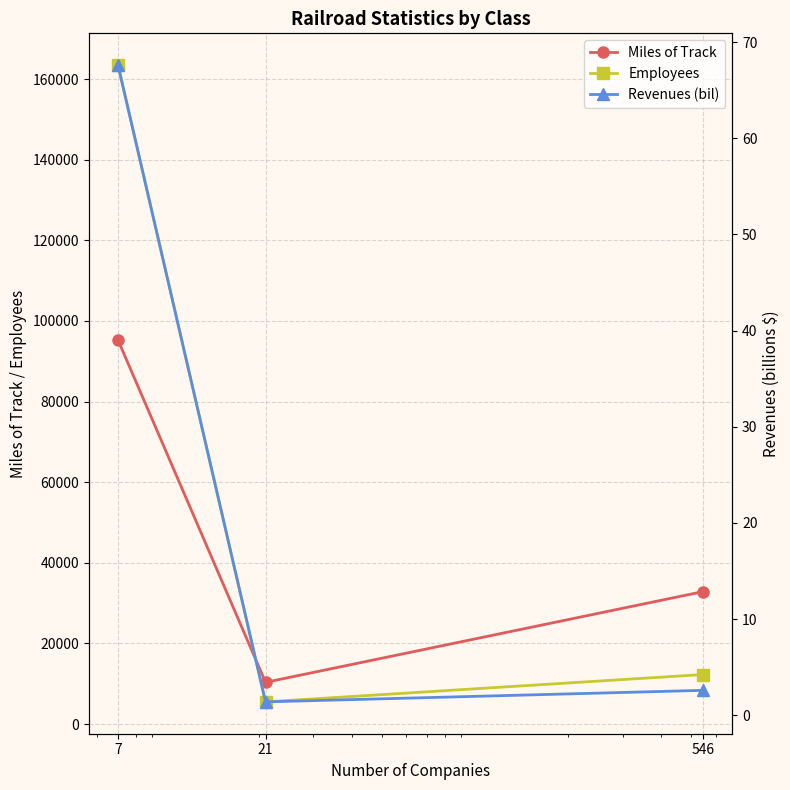

Is the value of Miles of Track at 21 greater than the value of Revenues (bil) at 7?

Yes